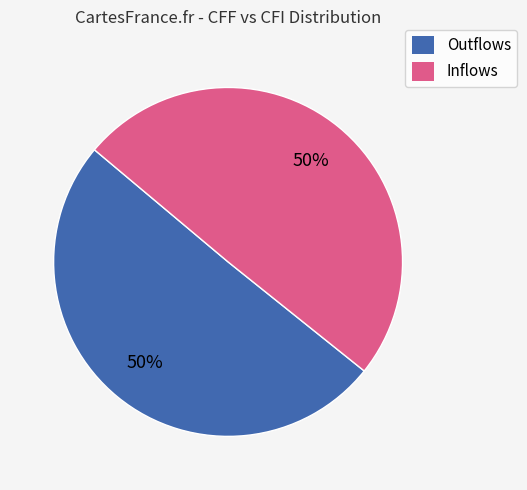

How many slices are in this pie chart?

2